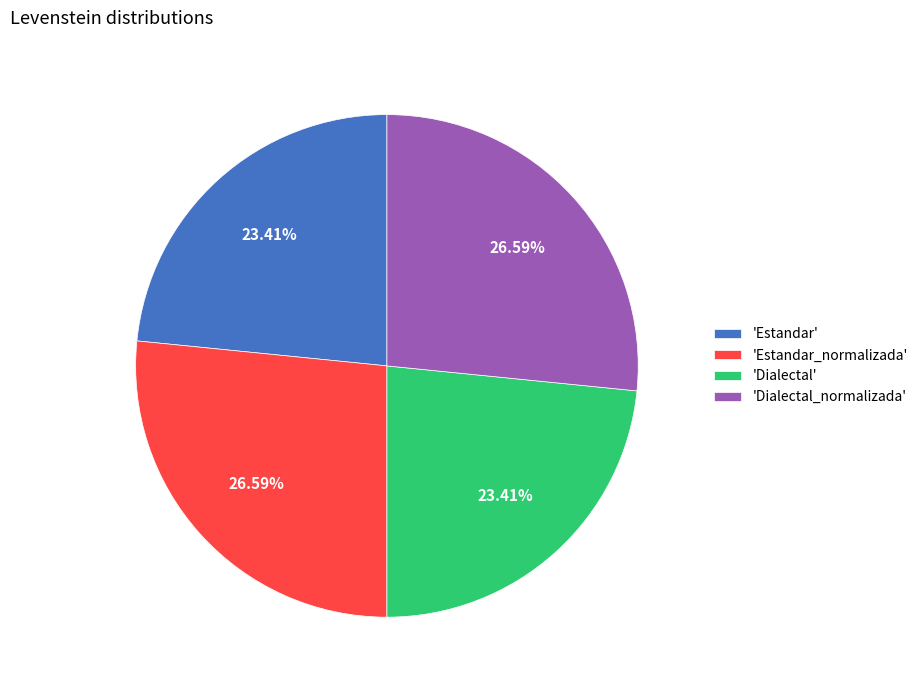

Approximately how many times larger is the value at 'Dialectal' compared to 'Estandar_normalizada'?

0.9